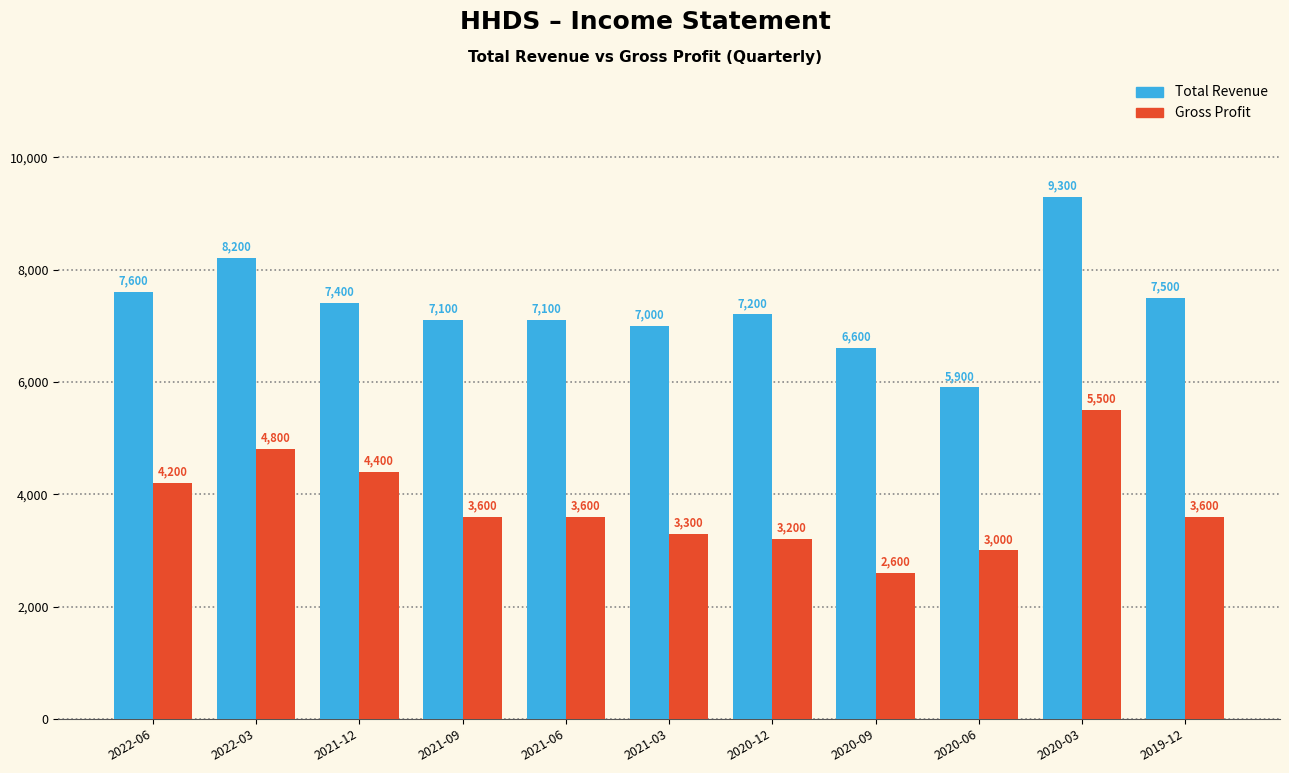

Is it true that Gross Profit equals 2036 at 2021-09?

False